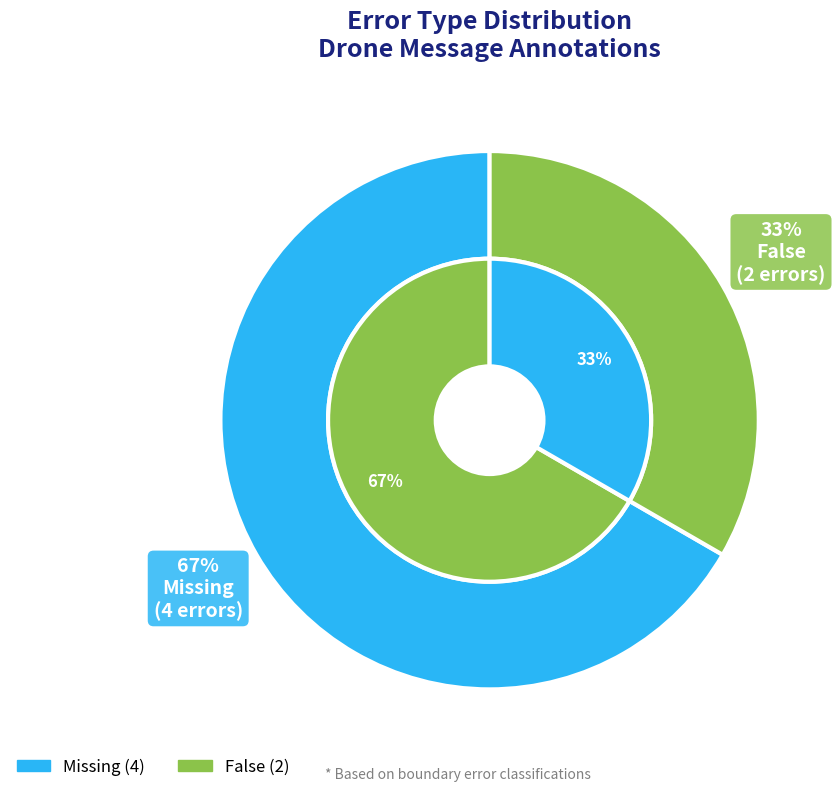

To the nearest percent, what is the difference between the Missing and False slice percentages?

33%